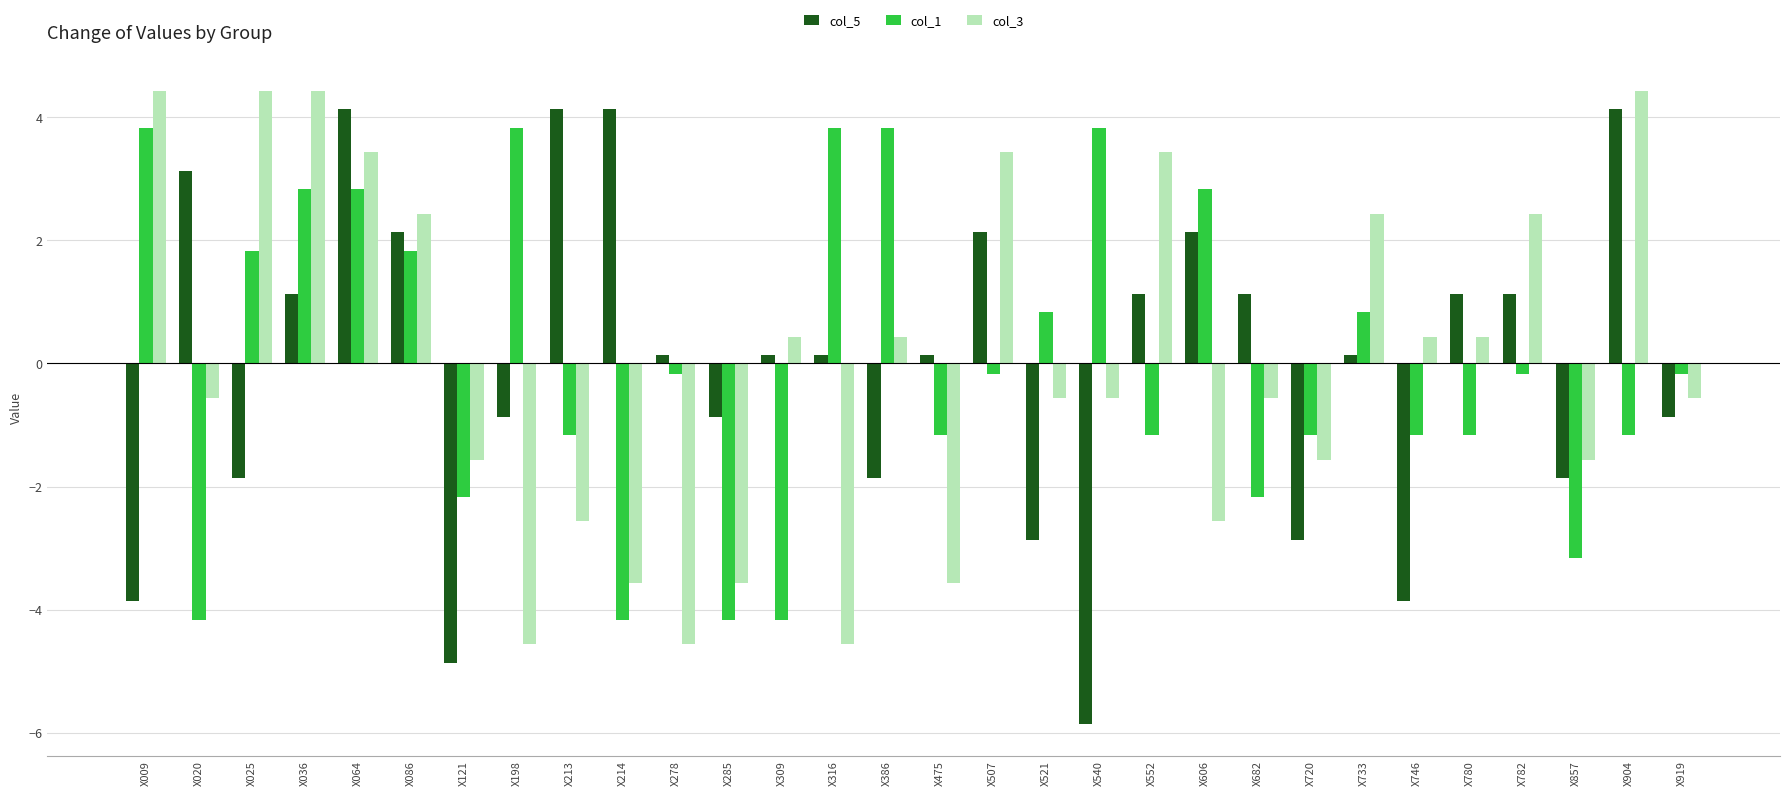

What is the total value across all series at X278?

-4.6